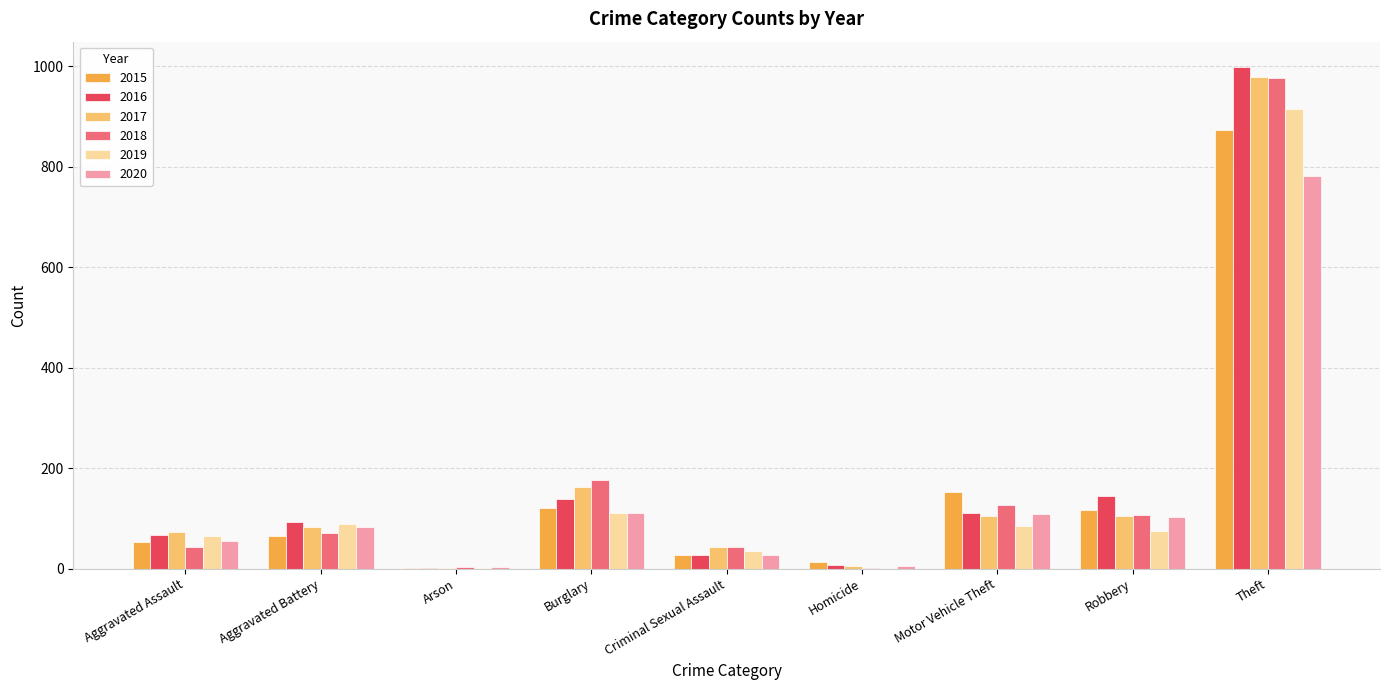

Which category has the highest value in the 2018 series?

Theft